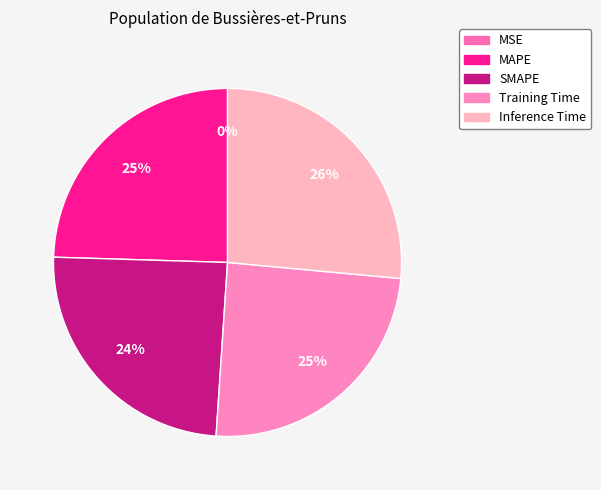

What percentage do SMAPE and MAPE together represent?

49.0%